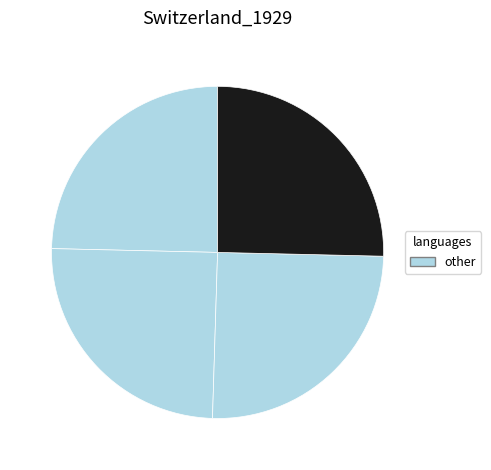

Is there any slice that represents more than half of the pie?

No